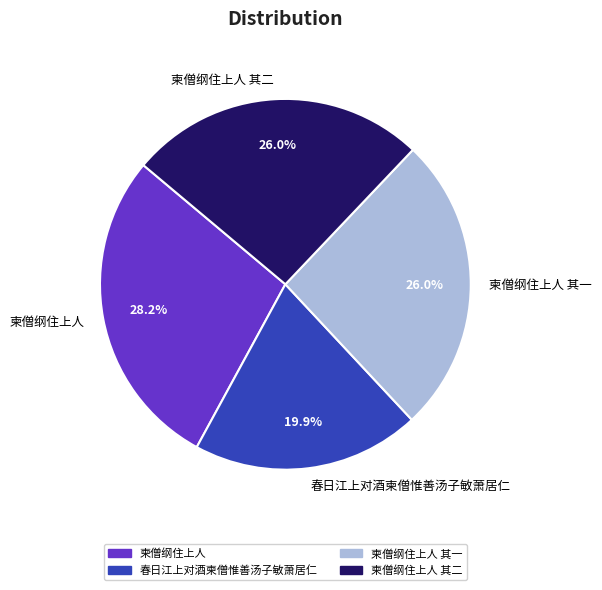

What percentage is the 柬僧纲住上人 slice, to the nearest percent?

28%